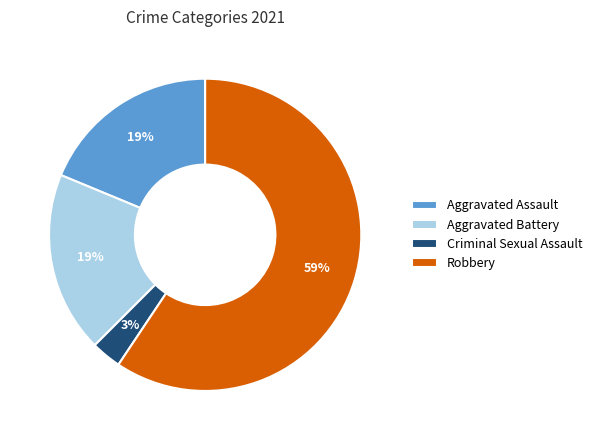

What is the majority slice?

Robbery